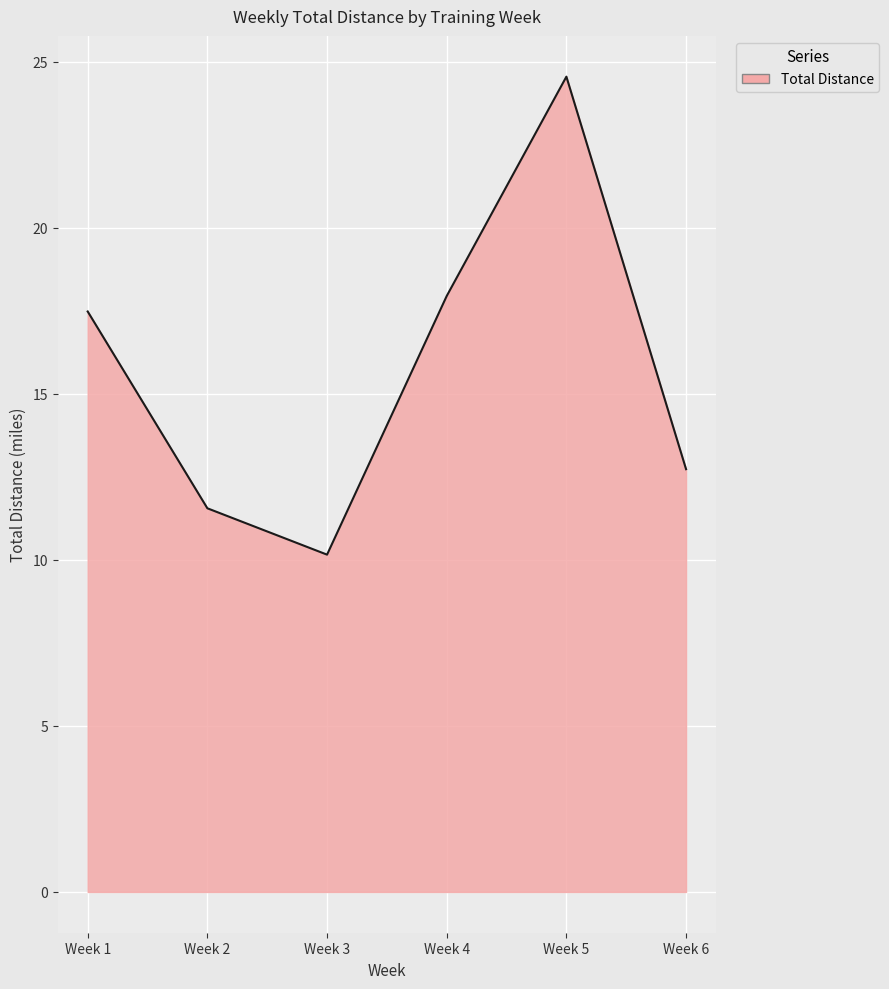

Rank the categories by value from highest to lowest.

Week 5, Week 4, Week 1, Week 6, Week 2, Week 3